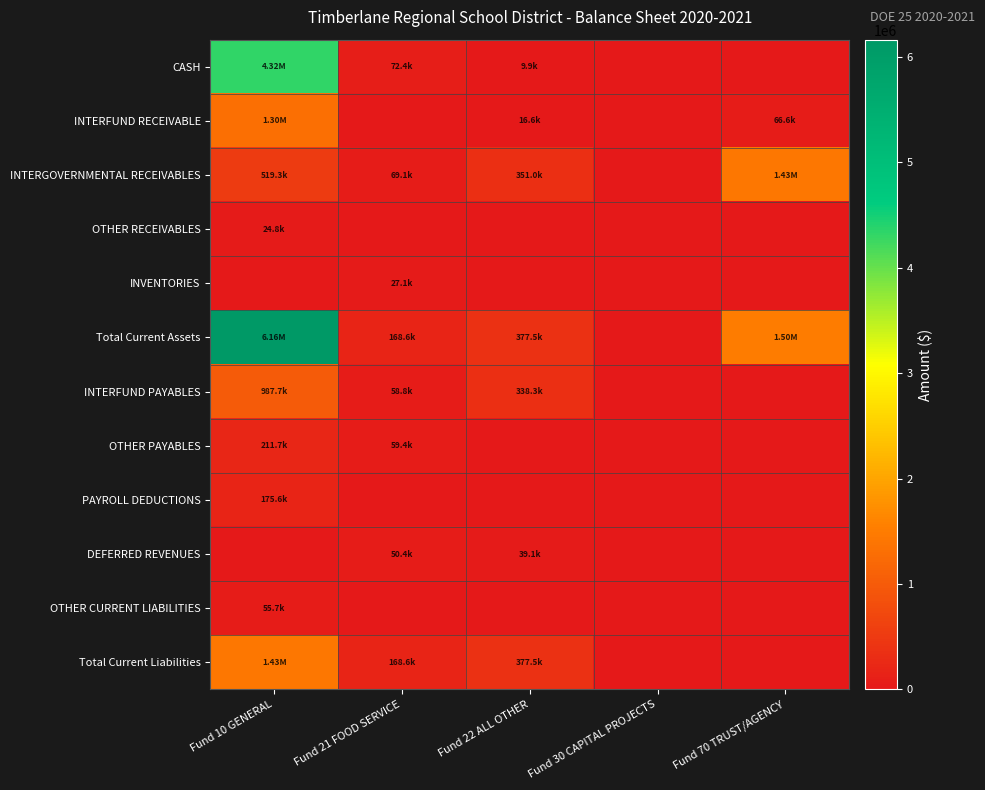

At which category is the sum across all series the highest?

Fund 10 GENERAL